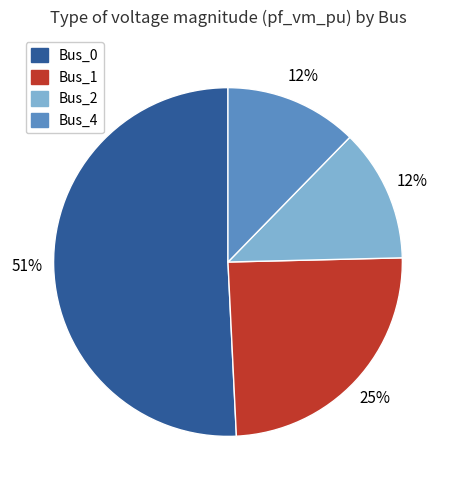

To the nearest percent, what is the average slice percentage?

25%